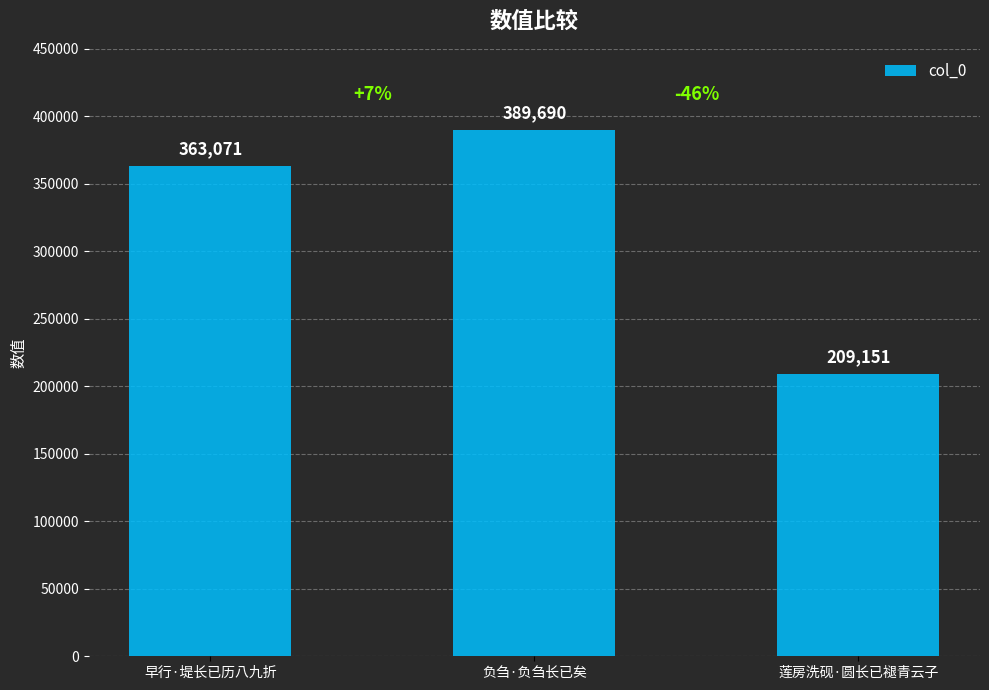

Is it true that the value at 负刍·负刍长已矣 is 667826?

False